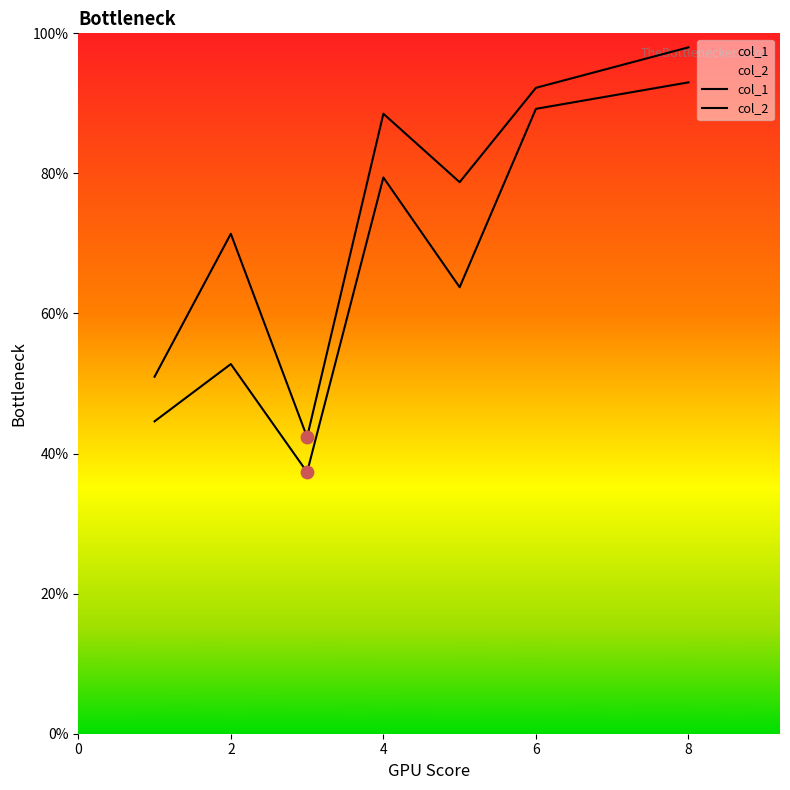

What are all the series names shown in the legend?

col_1, col_2